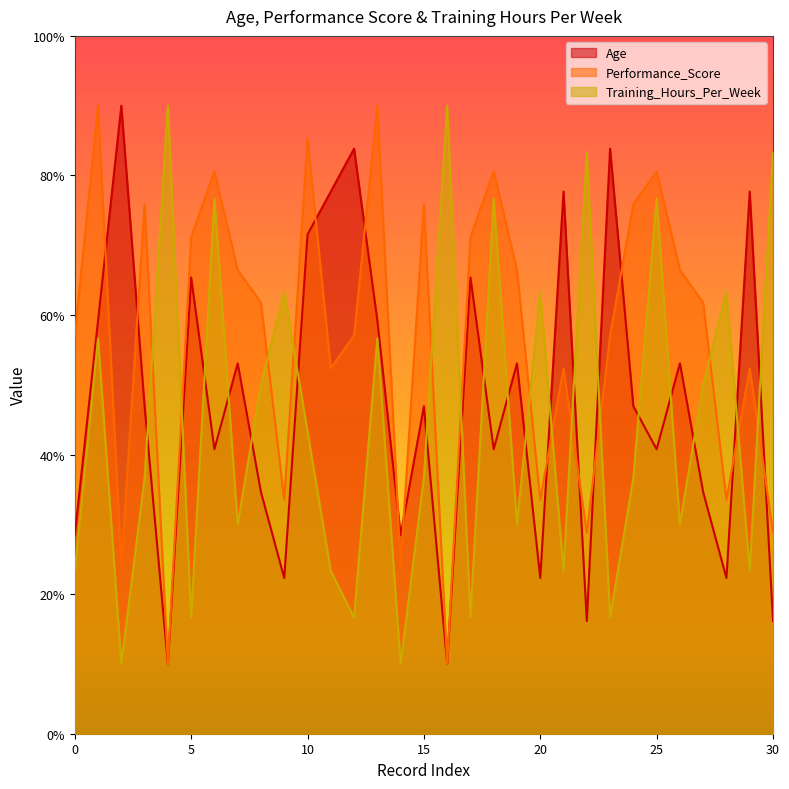

True or false: Training_Hours_Per_Week has more than 1 interior local peaks.

True